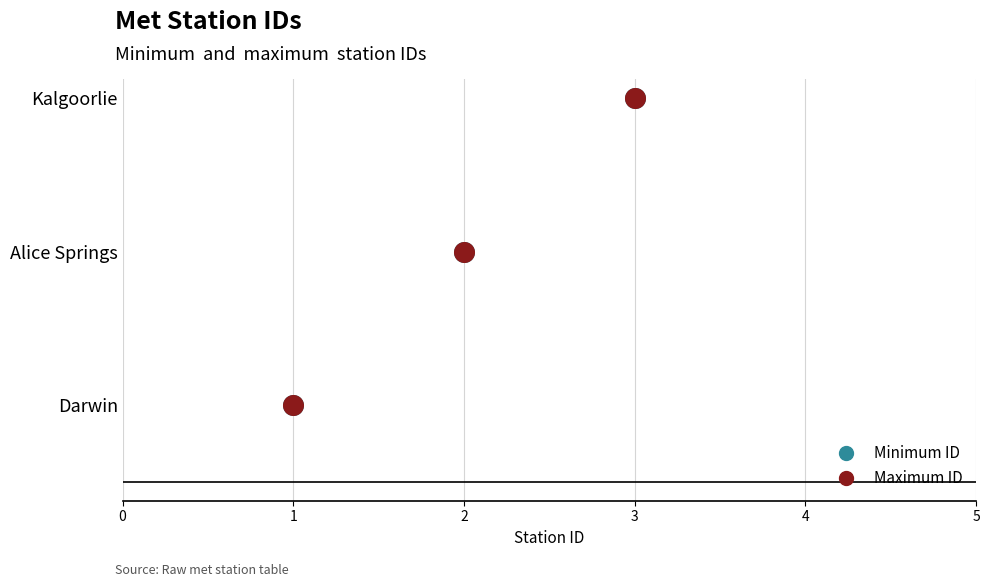

What is the change in value from Darwin to Kalgoorlie?

+2